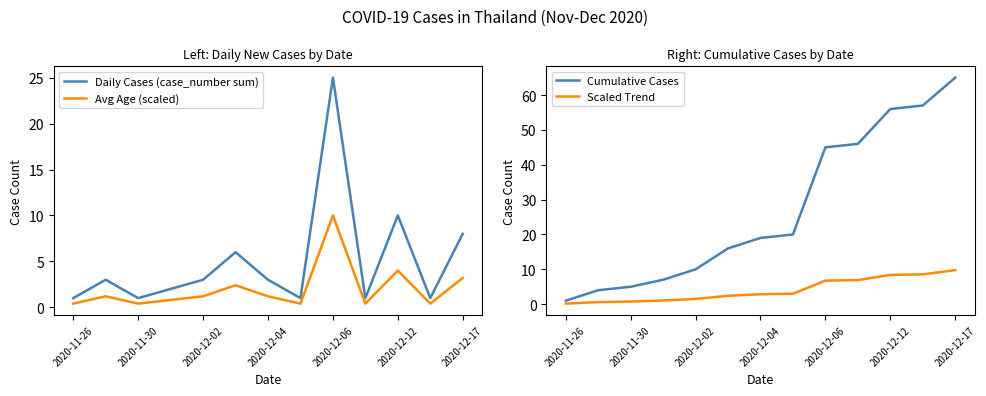

What is the sum of the Scaled Trend values at 2020-12-04 and 2020-11-30?

3.6